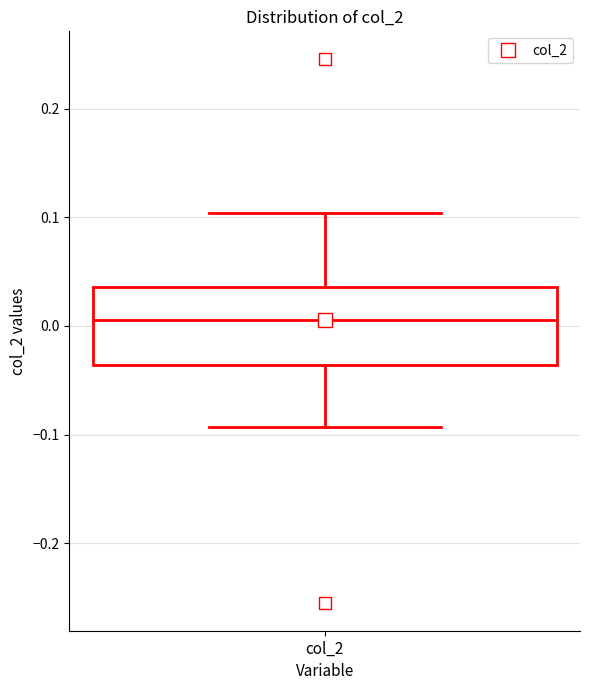

Read this box plot against the y-axis: the position of the median line, the range covered by the box, and the ends of both whiskers. The values are not printed on the chart, so give them approximately, as read against the axis.

median 0.01, box -0.04 to 0.04, whiskers -0.09 to 0.10